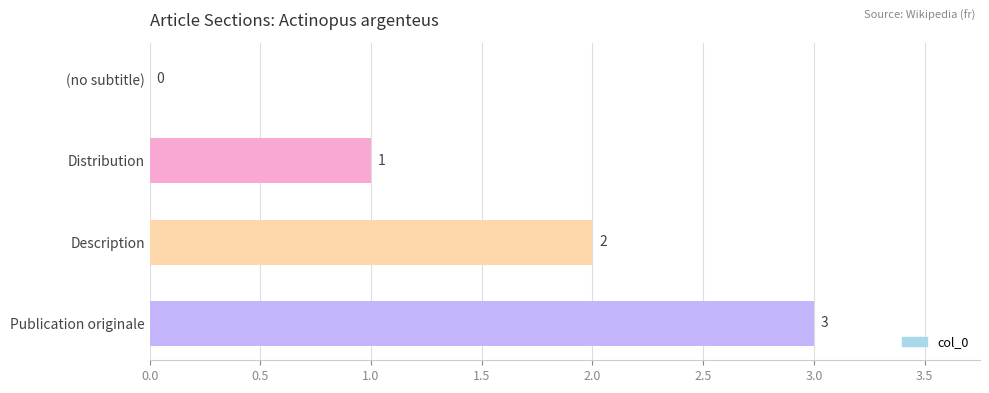

Count the number of data series in this chart.

1